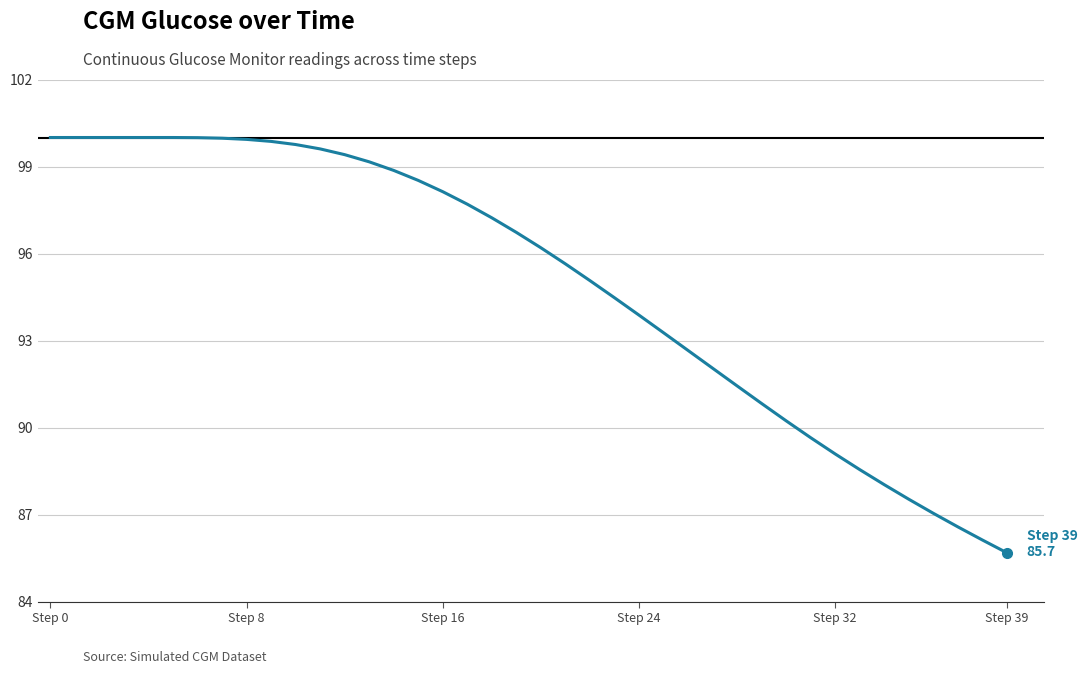

What is the minimum value shown in the chart?

85.7